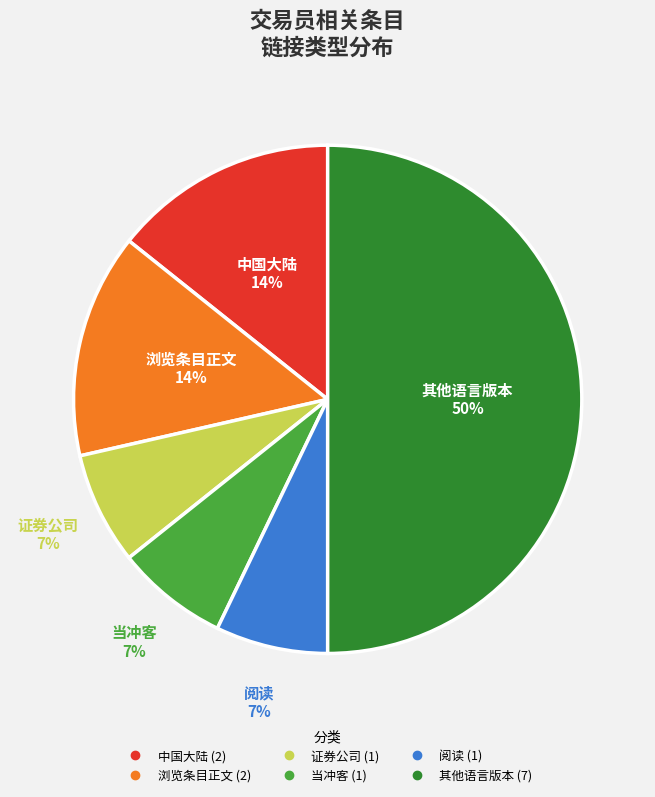

To the nearest percent, what is the difference between the largest and smallest slice percentages?

43%